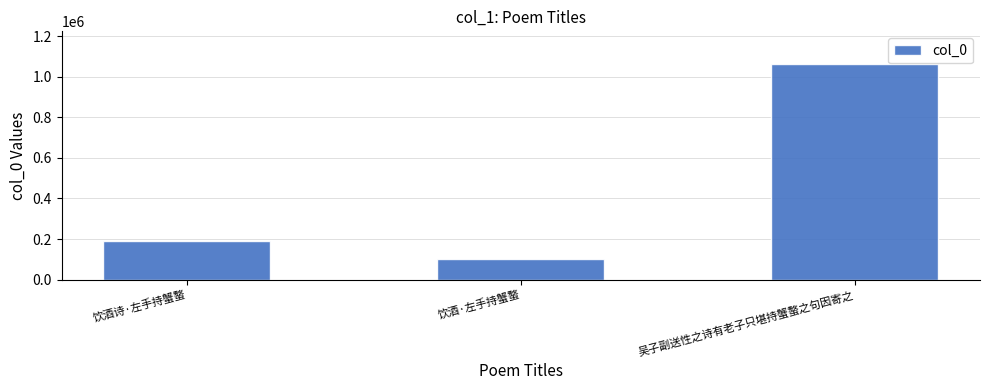

Does the chart contain stacked bars?

No